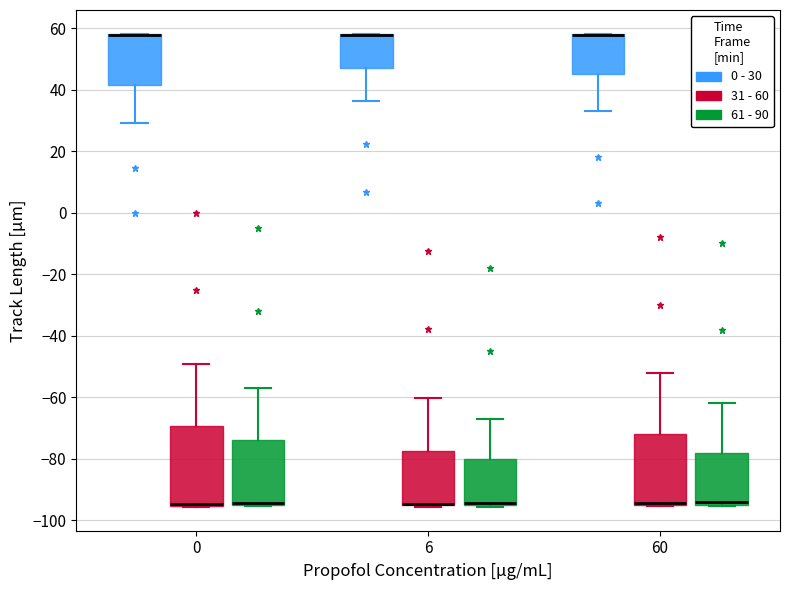

Reading left to right, transcribe this box plot: for each box, give where its median line is, the range the box spans, and where its two whiskers end, as read against the y-axis. The values are not printed on the chart, so give them approximately, as read against the axis.

0 (0 - 30): median 58 (drawn on the box's upper edge), box 42 to 58, whiskers 30 to 58
0 (31 - 60): median -94 (drawn on the box's lower edge), box -96 to -70, whiskers -96 to -50
0 (61 - 90): median -94 (just above the box's lower edge), box -94 to -74, whiskers -96 to -56
6 (0 - 30): median 58 (drawn on the box's upper edge), box 48 to 58, whiskers 36 to 58
6 (31 - 60): median -94 (drawn on the box's lower edge), box -96 to -78, whiskers -96 (just below the box's lower edge) to -60
6 (61 - 90): median -94 (drawn on the box's lower edge), box -94 to -80, whiskers -96 to -66
60 (0 - 30): median 58 (drawn on the box's upper edge), box 46 to 58, whiskers 34 to 58
60 (31 - 60): median -94 (drawn on the box's lower edge), box -94 to -72, whiskers -96 to -52
60 (61 - 90): median -94 (just above the box's lower edge), box -94 to -78, whiskers -96 to -62